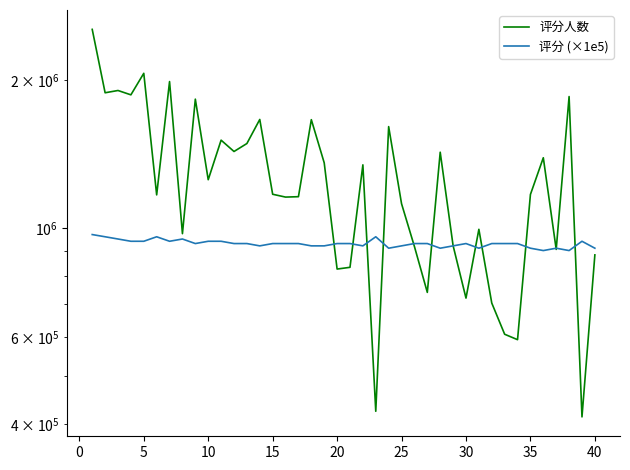

Which series has the largest range (max minus min)?

评分人数